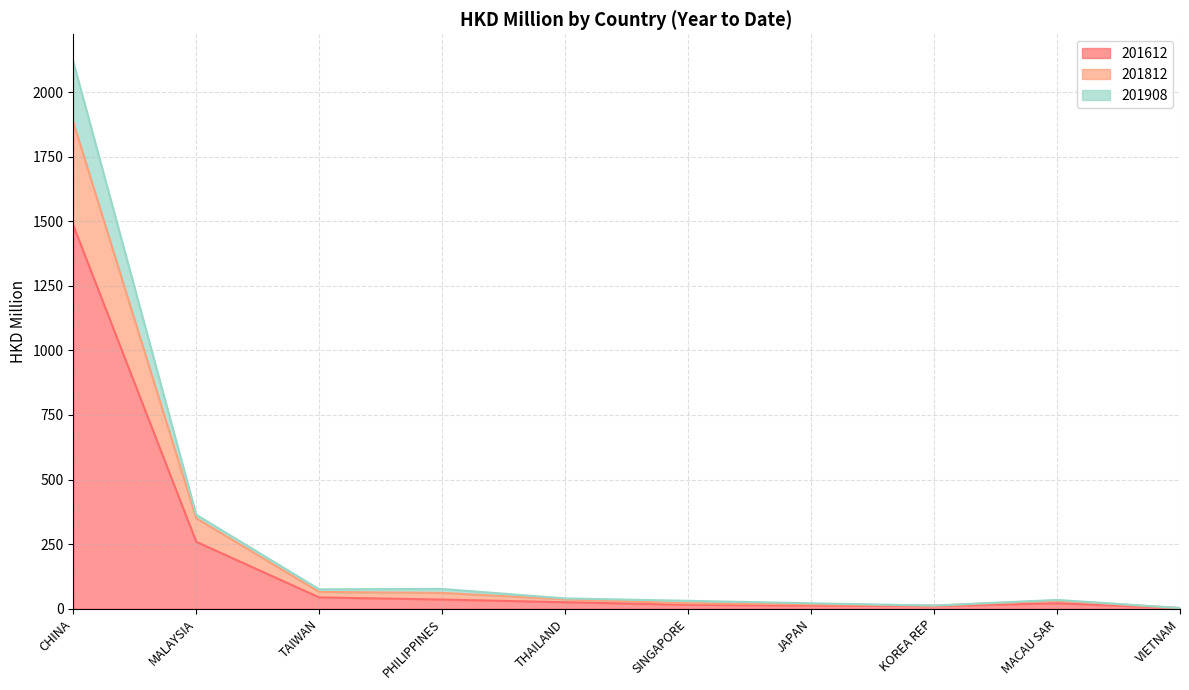

Which has a higher value, TAIWAN or JAPAN?

TAIWAN